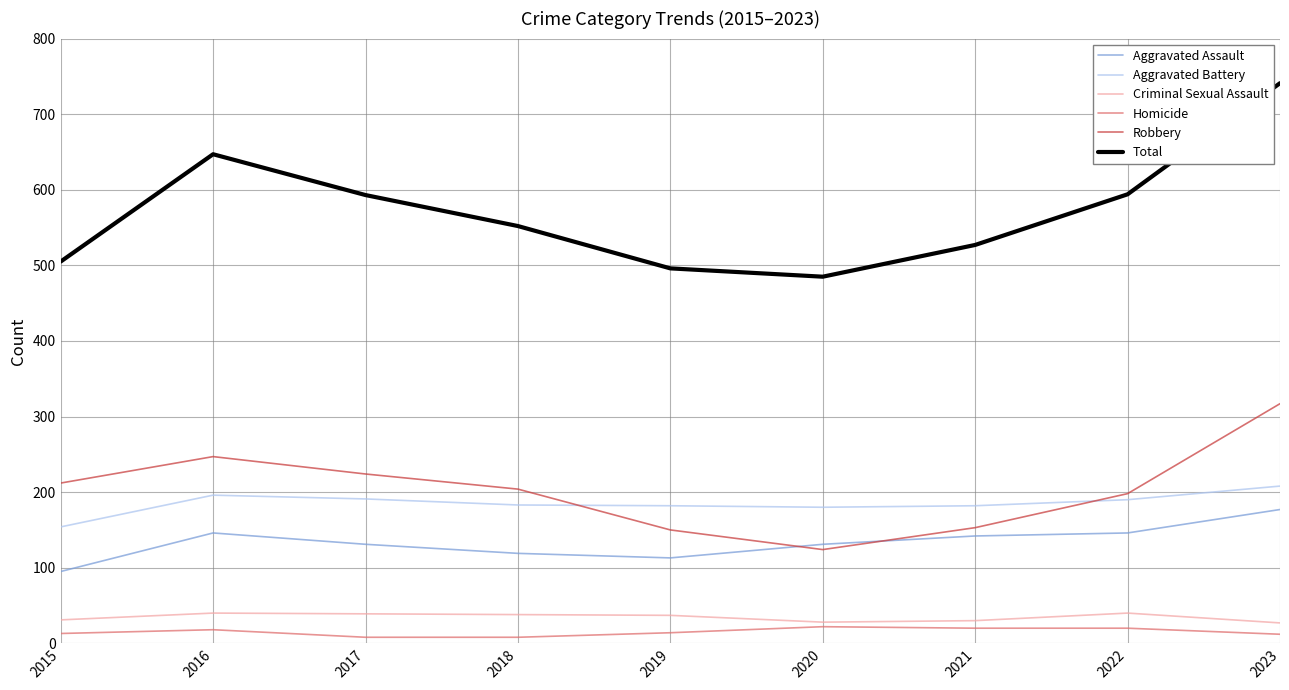

Is it true that Aggravated Battery equals 190 at 2022?

True